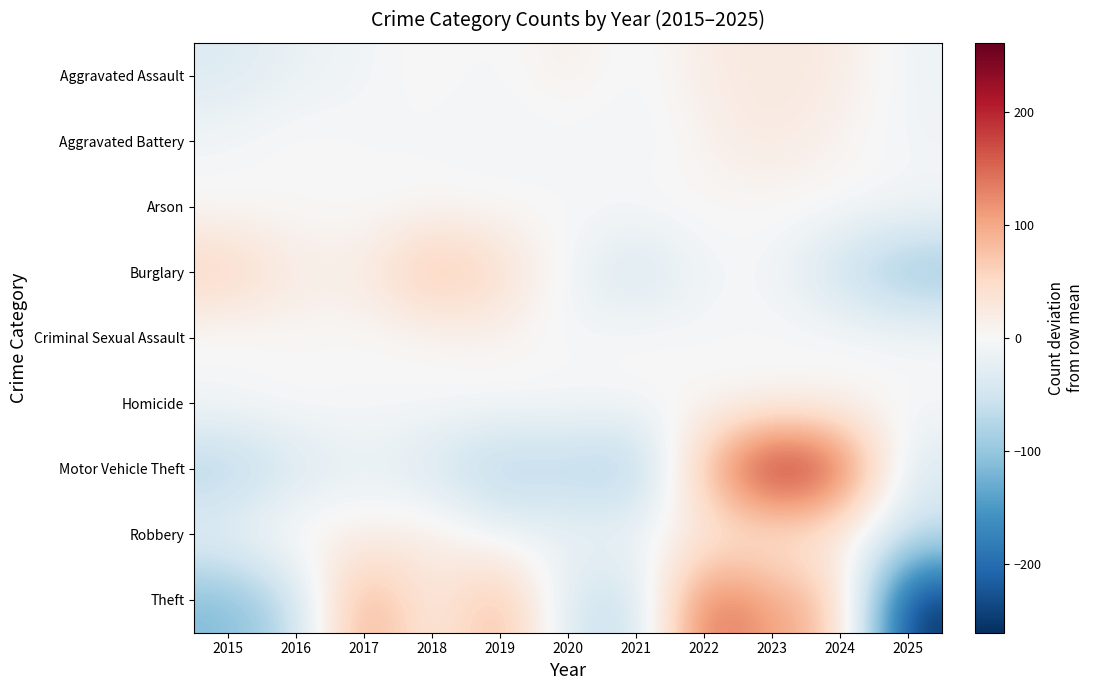

What is the difference between the highest and lowest values at 2016?

90.9